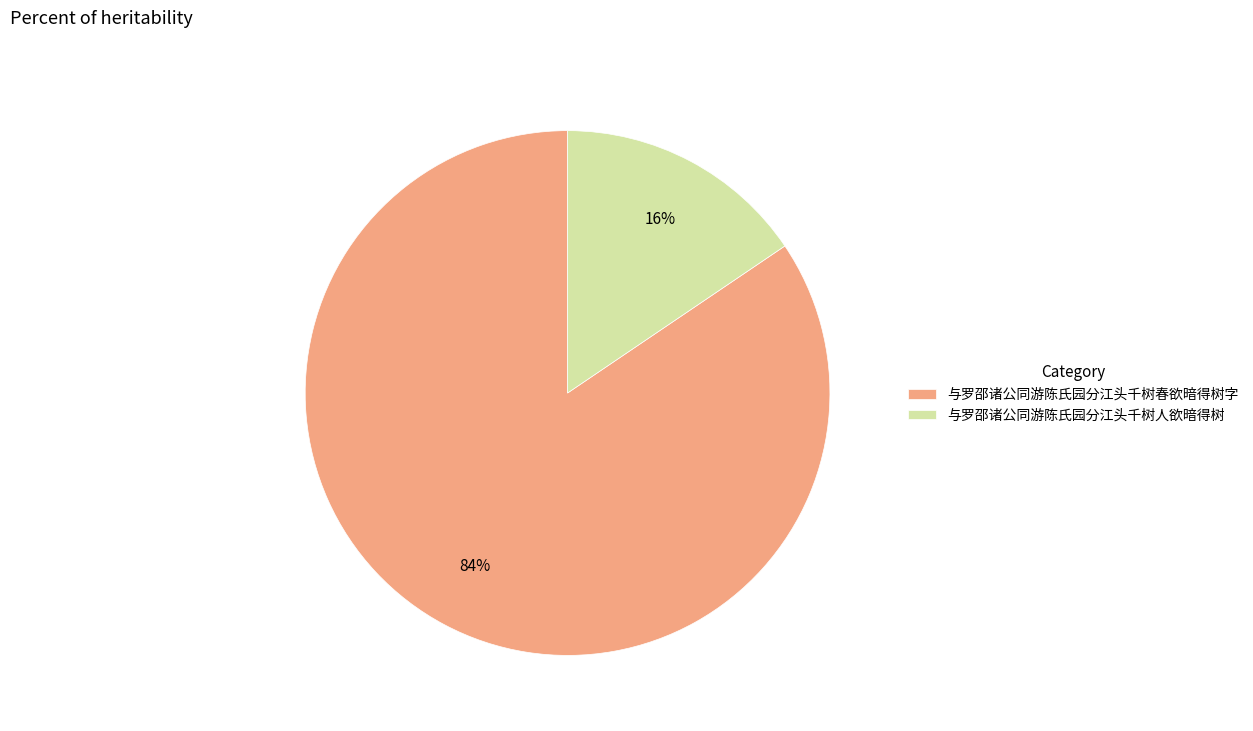

To the nearest percent, what is the combined percentage of 与罗邵诸公同游陈氏园分江头千树春欲暗得树字 and 与罗邵诸公同游陈氏园分江头千树人欲暗得树?

100%